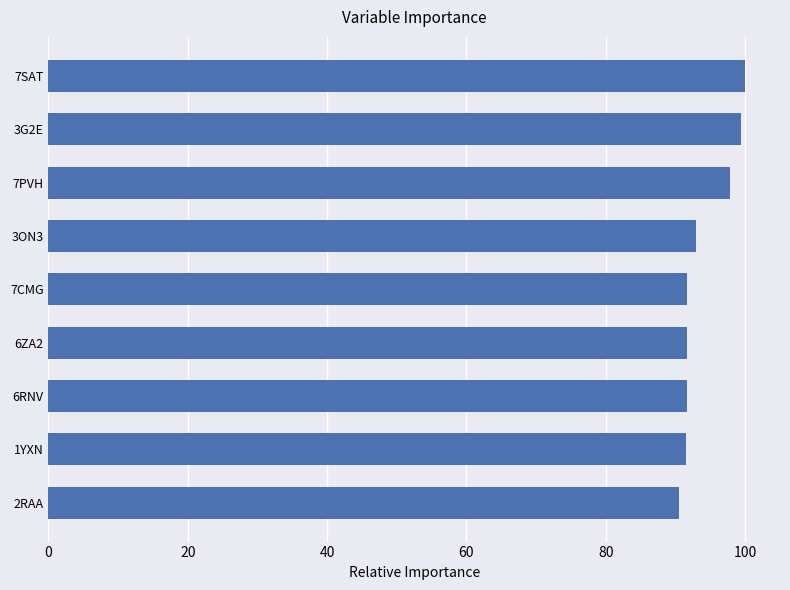

What is the change in value from 7PVH to 7SAT?

+2.1